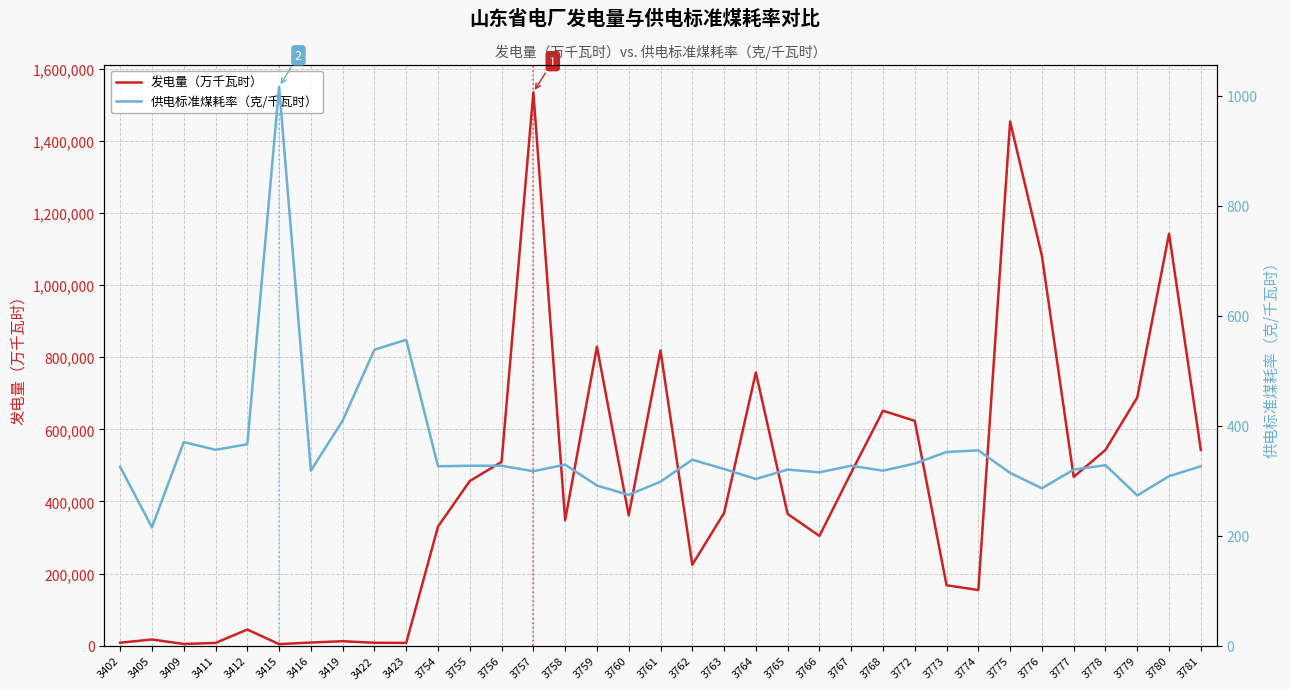

At which category is the sum across all series the highest?

3757